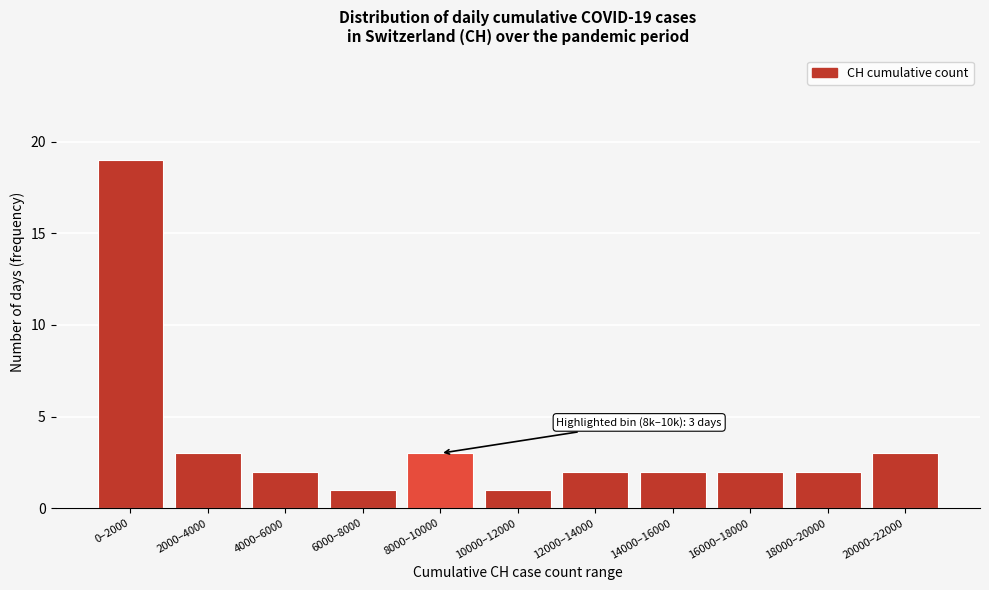

Reading left to right, extract all data points from this chart.

0–2000=19	2000–4000=3	4000–6000=2	6000–8000=1	8000–10000=3	10000–12000=1	12000–14000=2	14000–16000=2	16000–18000=2	18000–20000=2	20000–22000=3